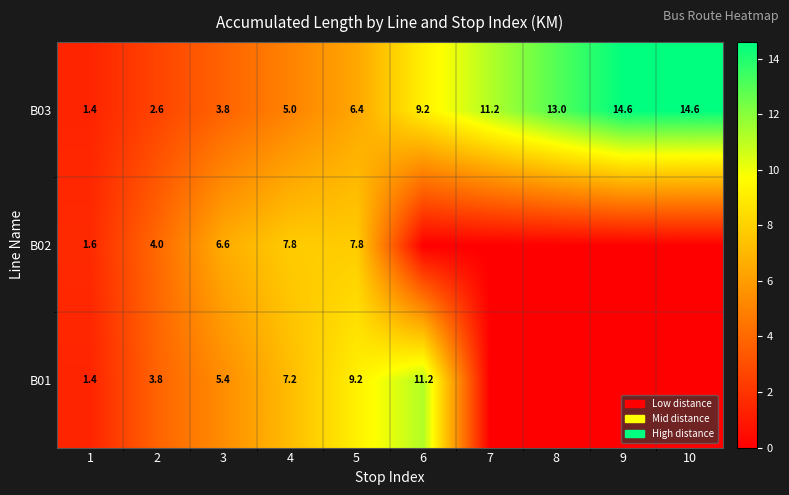

How many distinct data groups are displayed?

3